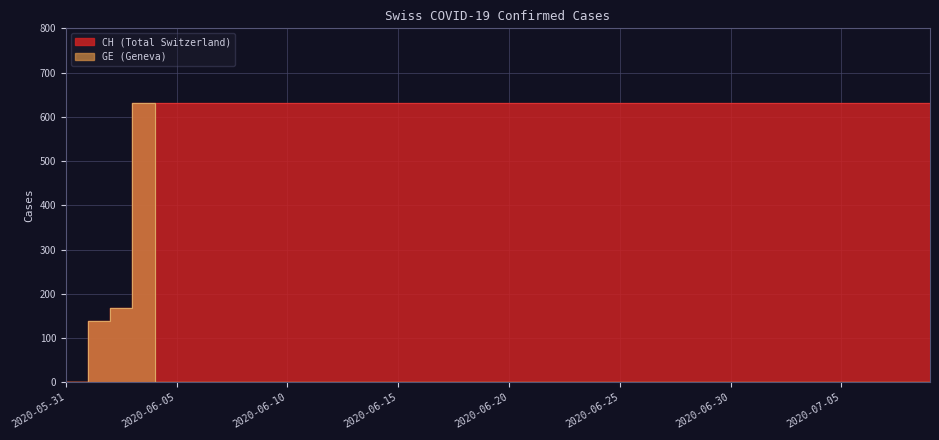

How many lines are shown in the chart?

2